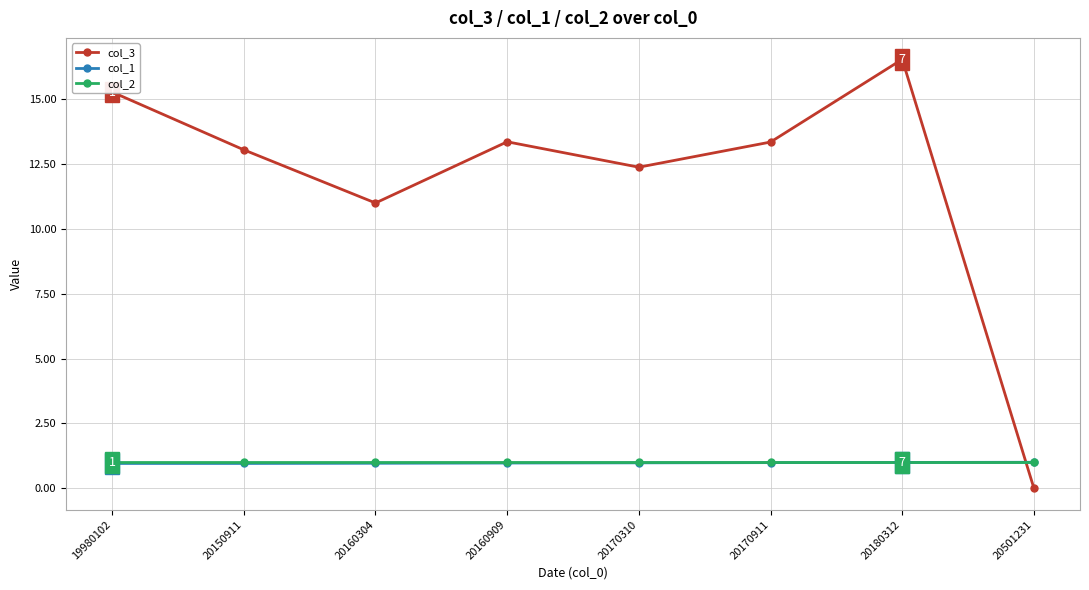

At which category does the chart reach its minimum across all series?

20501231